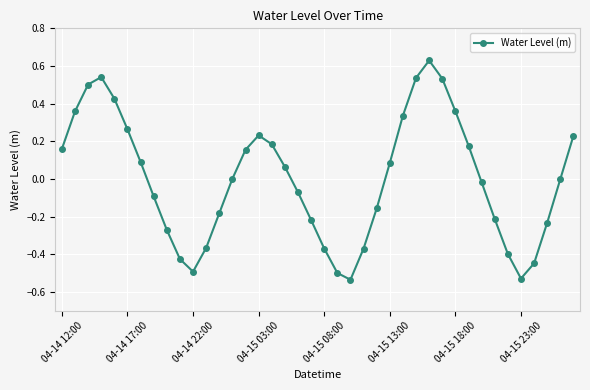

How many interior local peaks (higher than both neighbors) does the data have?

3